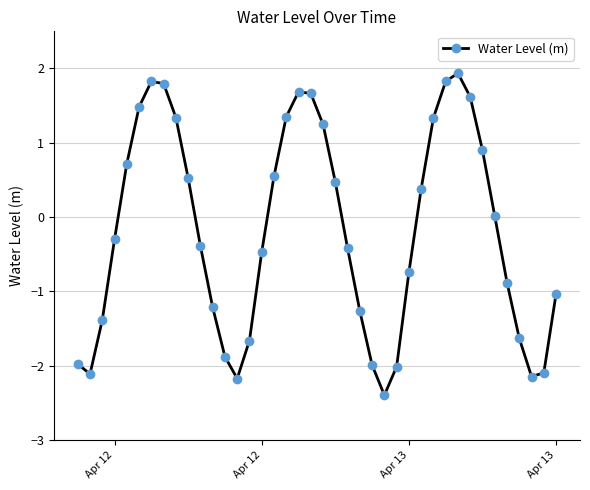

What is the greatest value displayed?

1.9